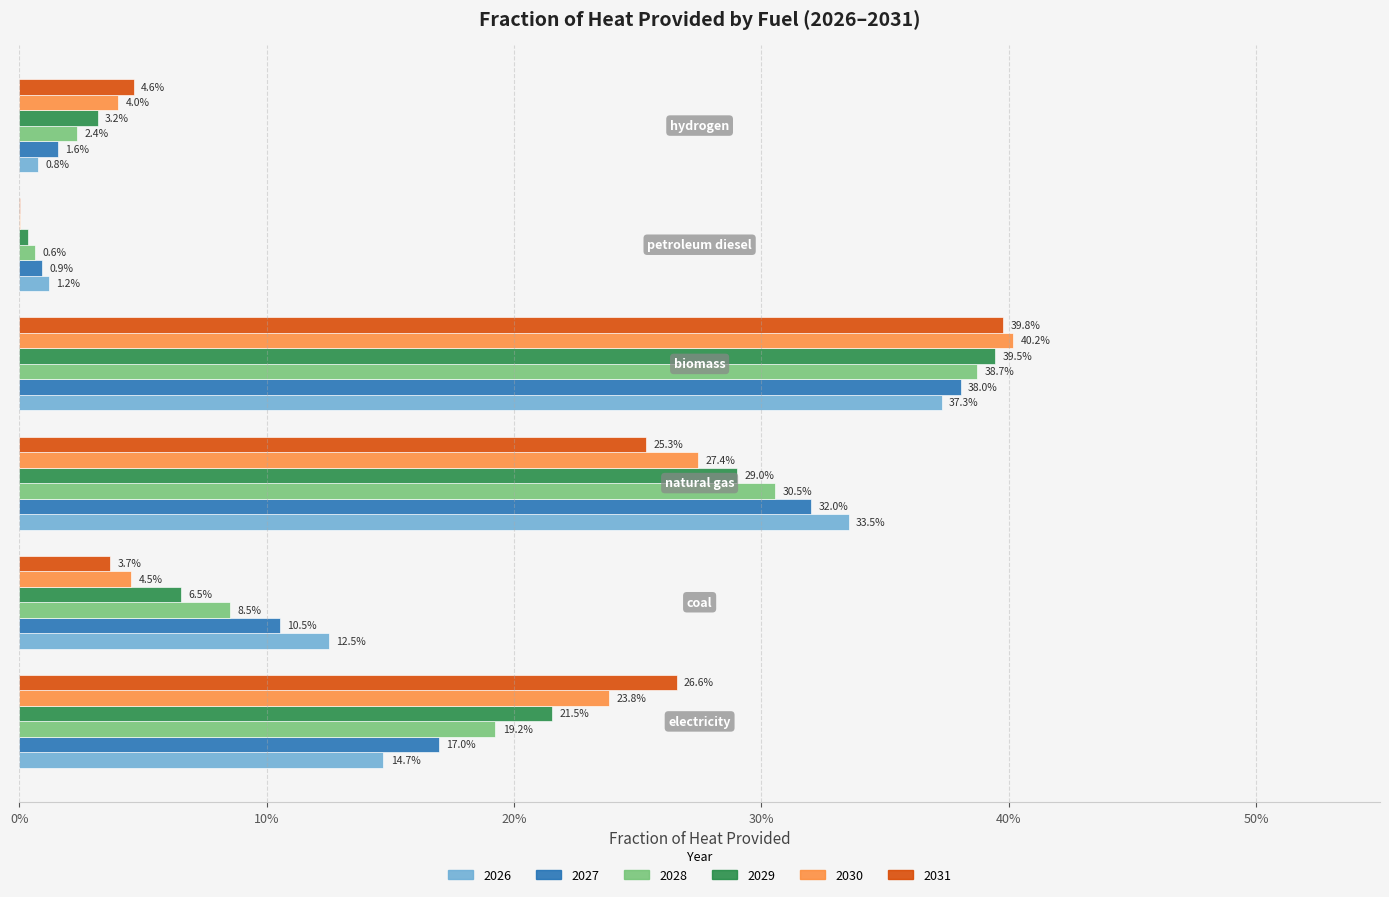

What are all the series names shown in the legend?

2026, 2027, 2028, 2029, 2030, 2031